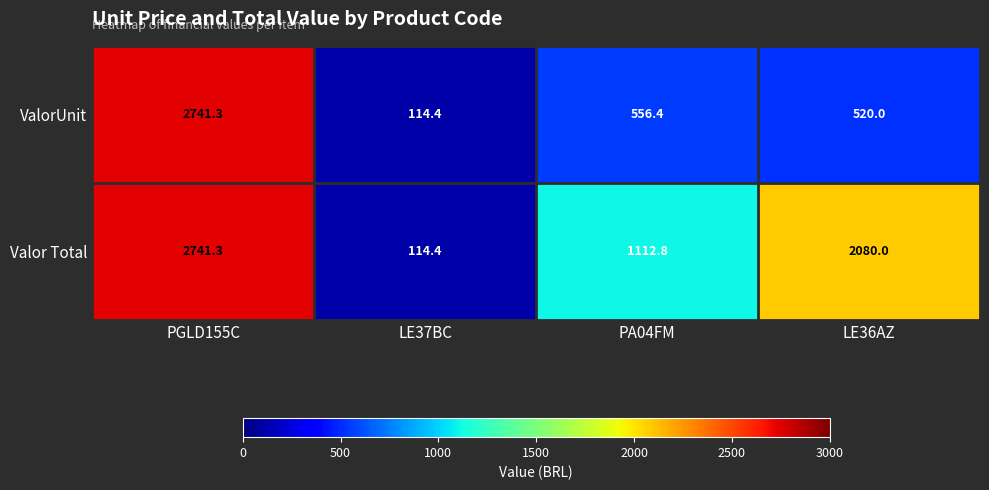

At PA04FM, list the series in order from smallest to largest.

ValorUnit, Valor Total